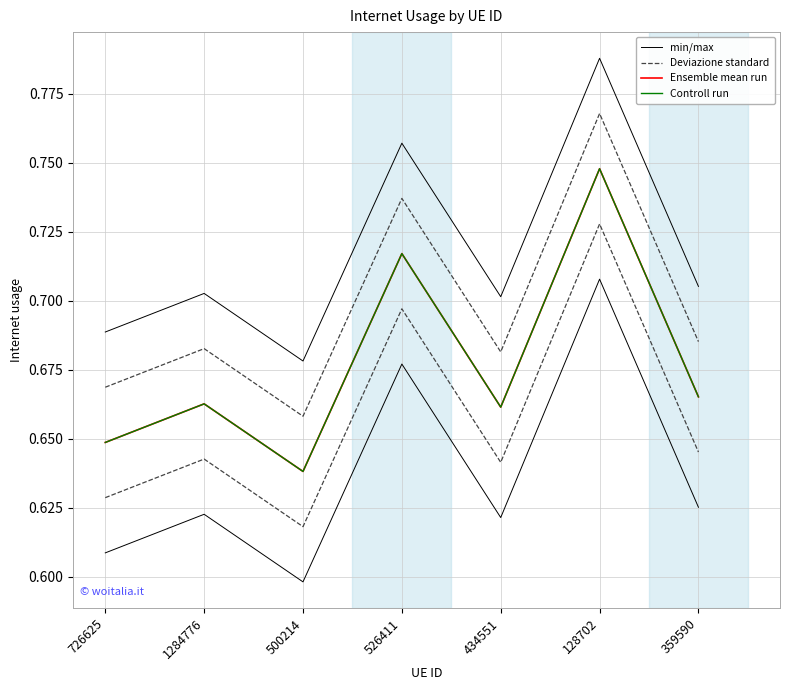

Is the value of min/max at 128702 greater than the value of Deviazione standard at 526411?

Yes